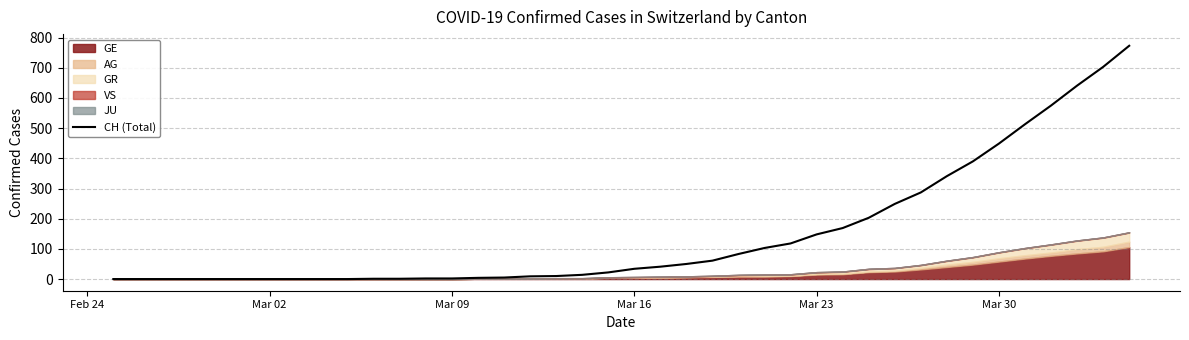

True or false: the data has more than 2 interior local peaks.

False